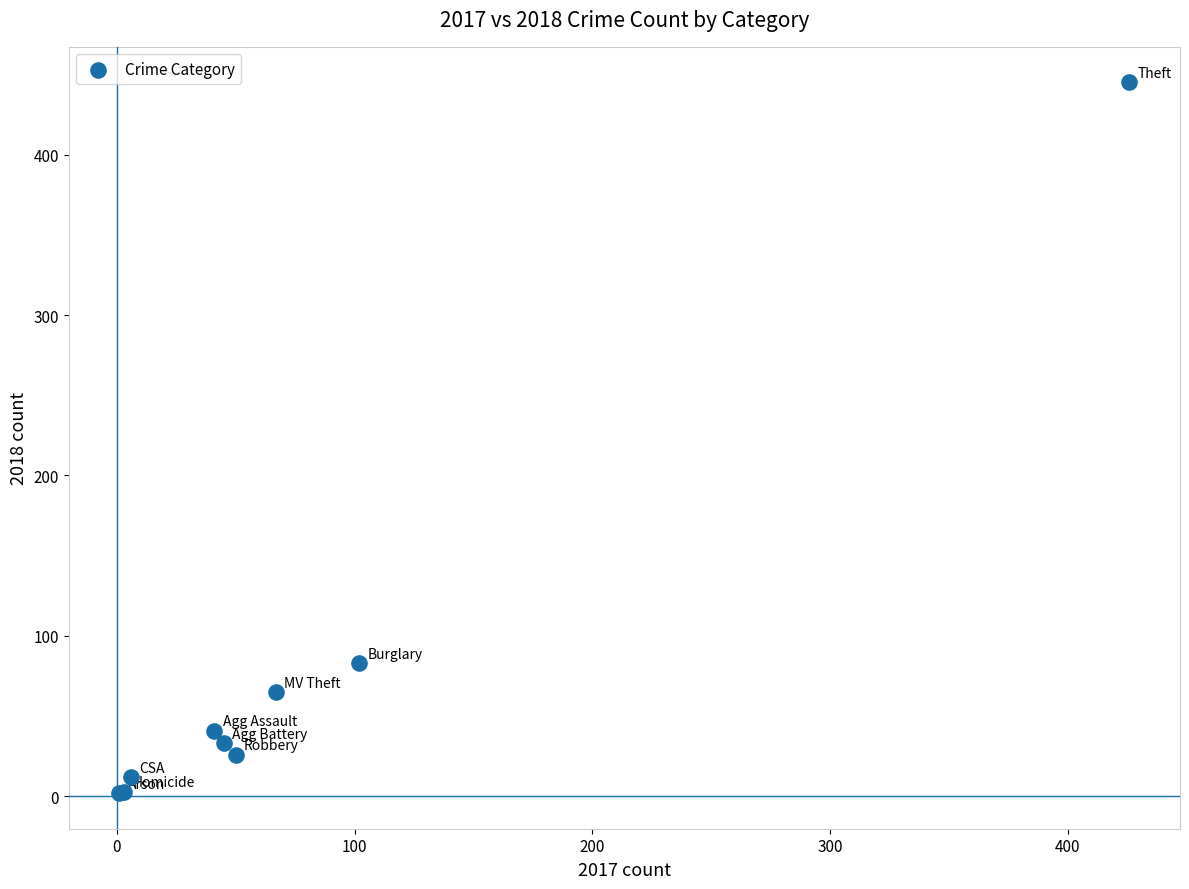

What Y value in the scatter plot is closest to 223?

83